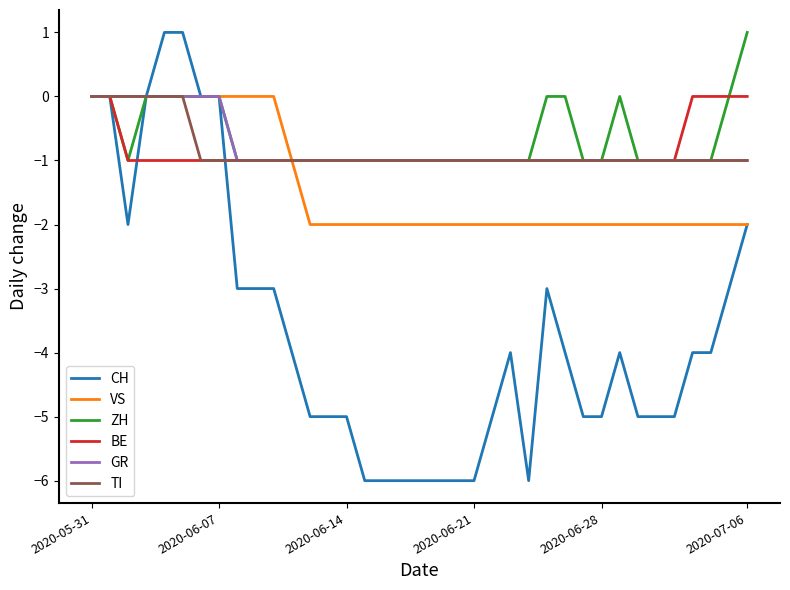

Which series has the largest range (max minus min)?

CH